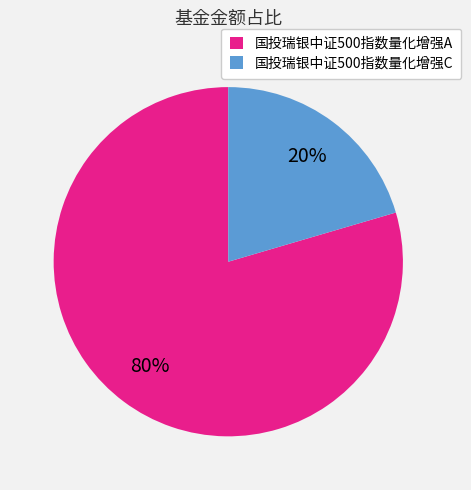

How many slices are in this pie chart?

2